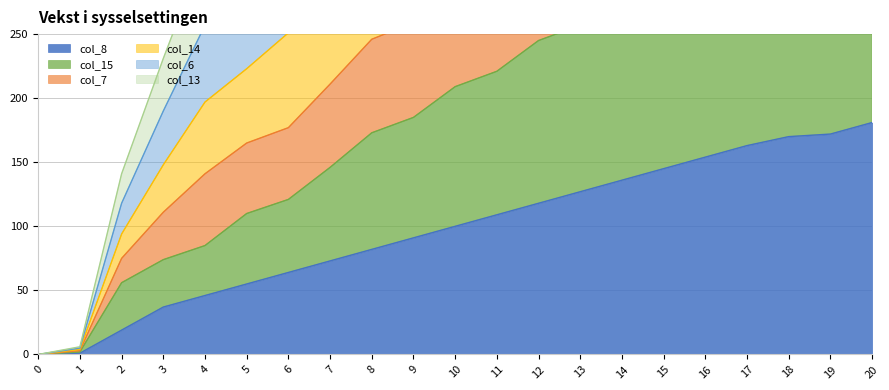

Reading right to left, transcribe all the data shown in this chart.

col_8: 181	172	170	163	154	145	136	127	118	109	100	91	82	73	64	55	46	37	19	1	0
col_15: 370	356	351	329	317	293	281	257	245	221	209	185	173	146	121	110	85	74	56	2	0
col_7: 1107	1078	1026	988	937	890	838	799	740	700	646	586	544	476	424	376	316	231	141	6	0
col_14: 941	913	869	840	790	751	708	670	619	588	535	483	450	383	345	301	257	190	118	5	0
col_6: 718	693	664	638	603	567	539	504	468	440	405	369	338	287	251	223	197	148	94	4	0
col_13: 515	493	479	456	436	403	390	358	337	312	292	259	246	211	177	165	141	111	75	3	0